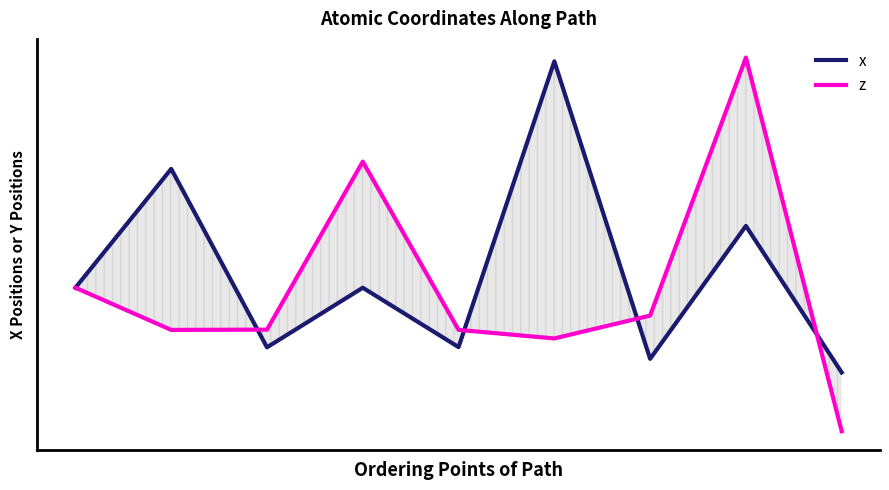

Which series has the largest range (max minus min)?

z